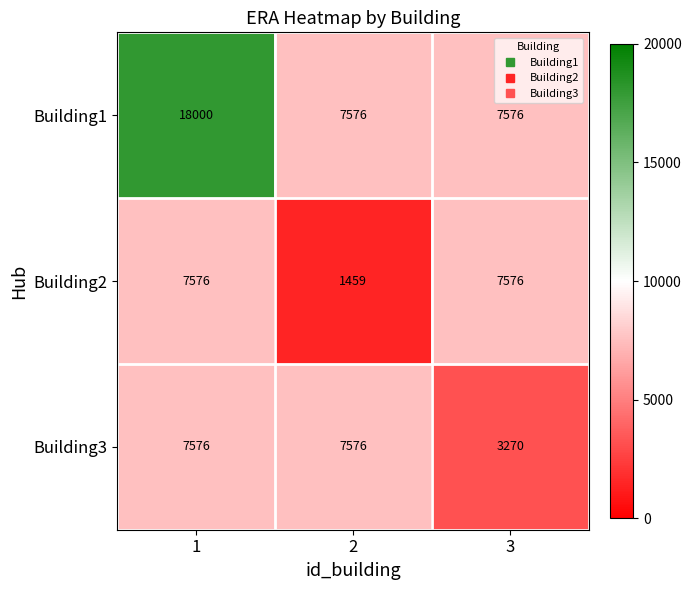

Which category has the lowest value across all series?

2